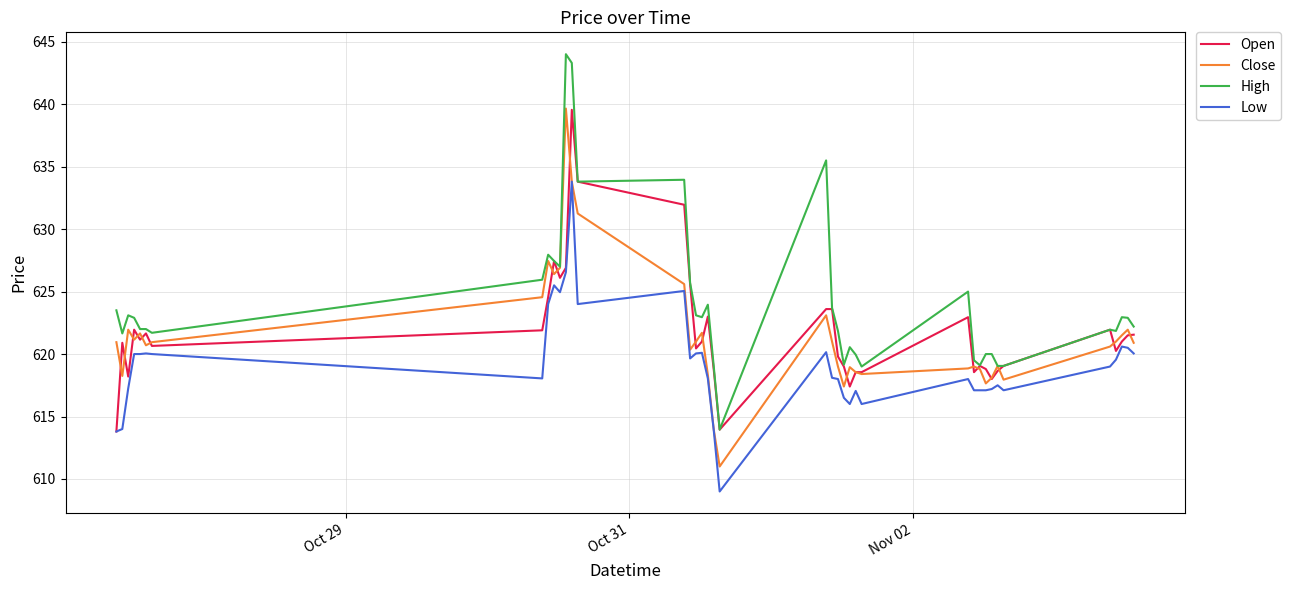

Which series has the largest total across all categories?

High